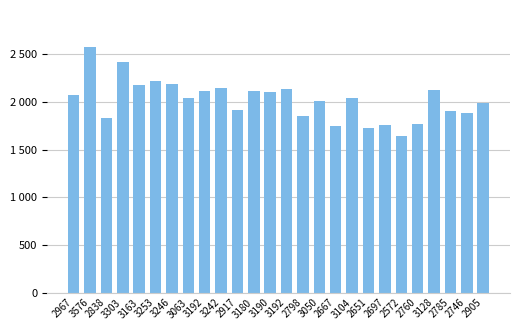

Reading left to right, transcribe all the data shown in this chart.

2072	2579	1827	2423	2178	2217	2188	2041	2116	2146	1921	2116	2106	2138	1853	2013	1743	2043	1728	1760	1648	1771	2124	1909	1885	1992